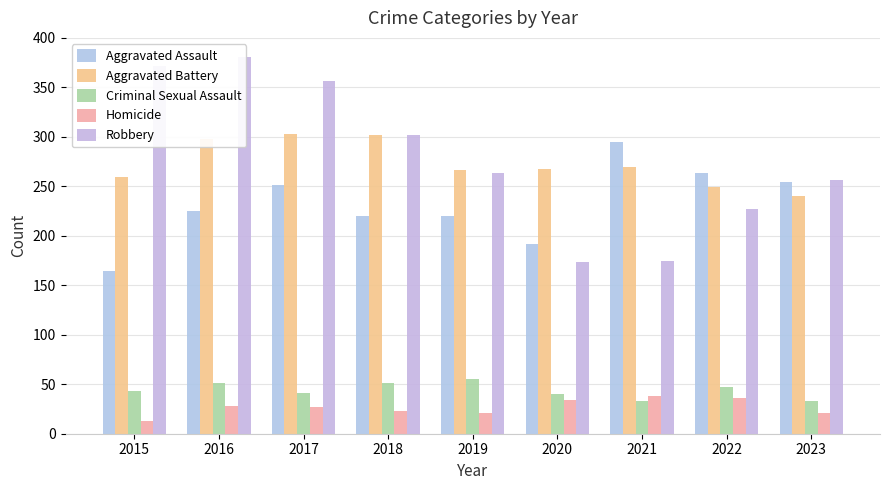

Where does the Aggravated Assault series first go above 225?

2017